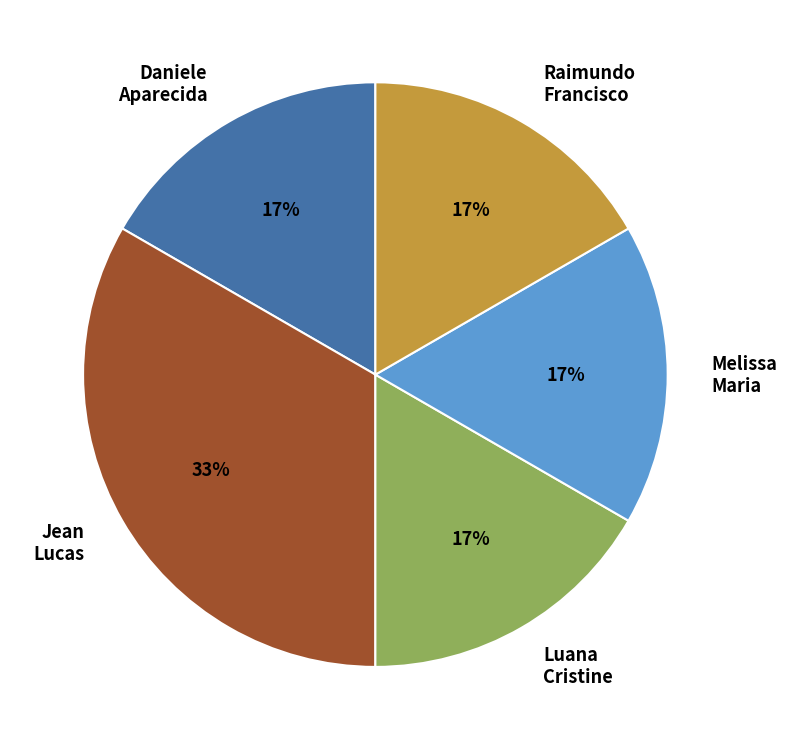

To the nearest percent, what is the average slice percentage?

20%